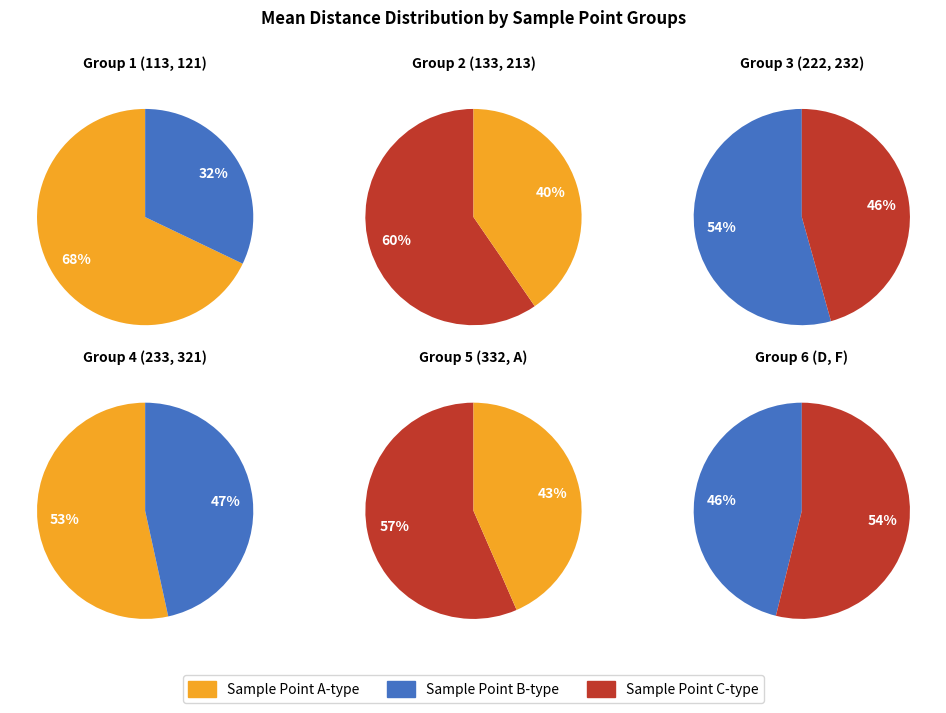

What percentage do 232 and 233 together represent?

19.1%